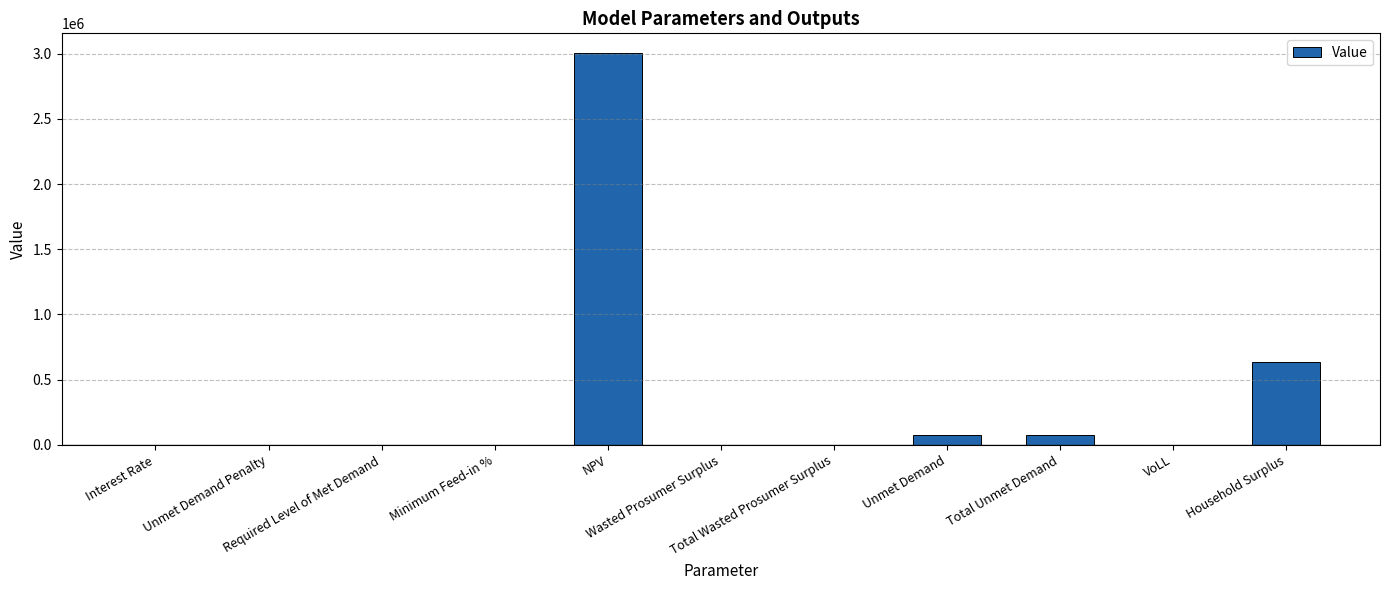

What is the greatest value displayed?

3004571.5